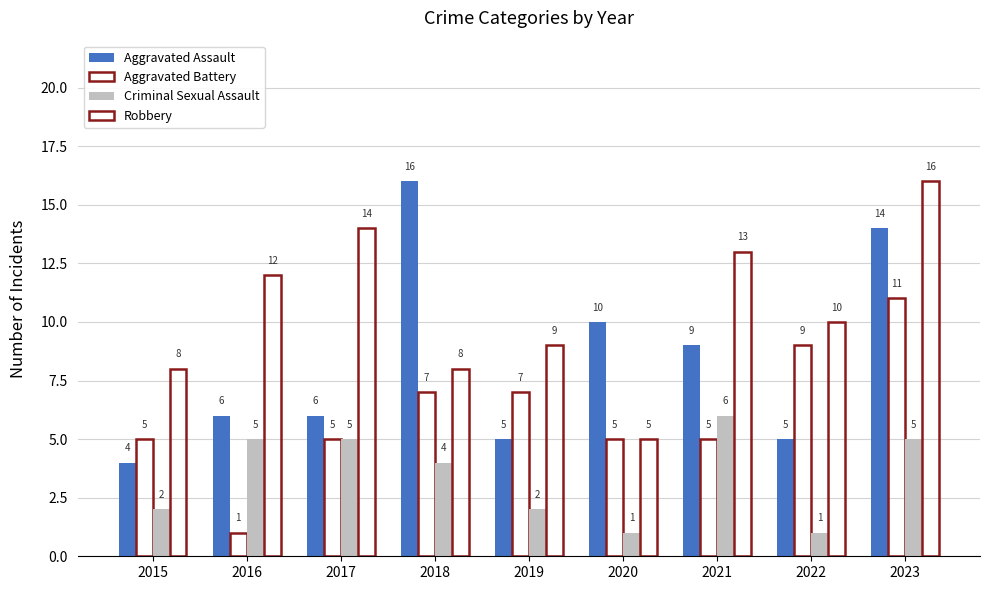

True or false: Criminal Sexual Assault has a value of 2 at 2015.

True